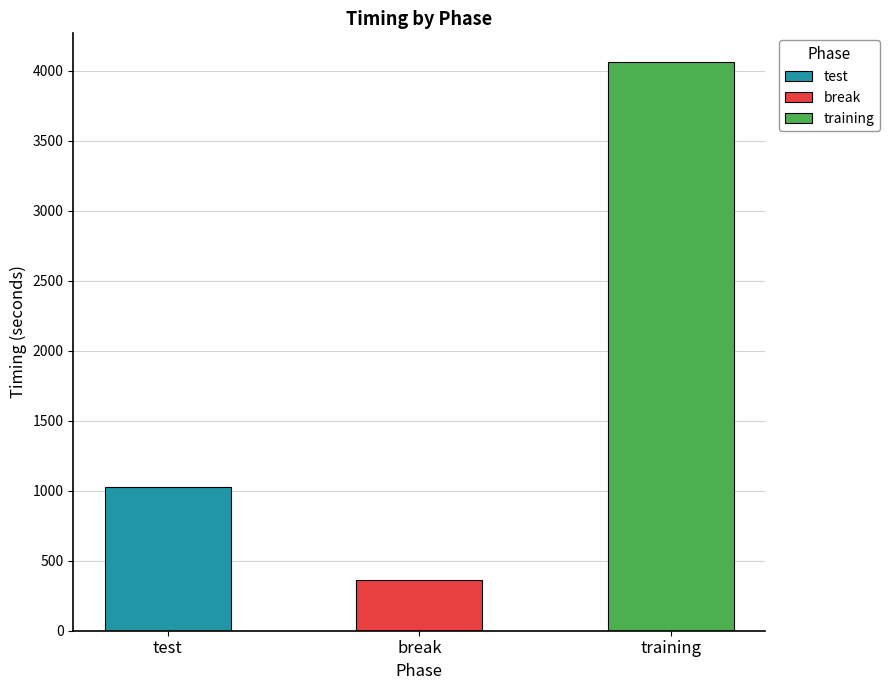

What is the change in value from break to training?

+3705.0